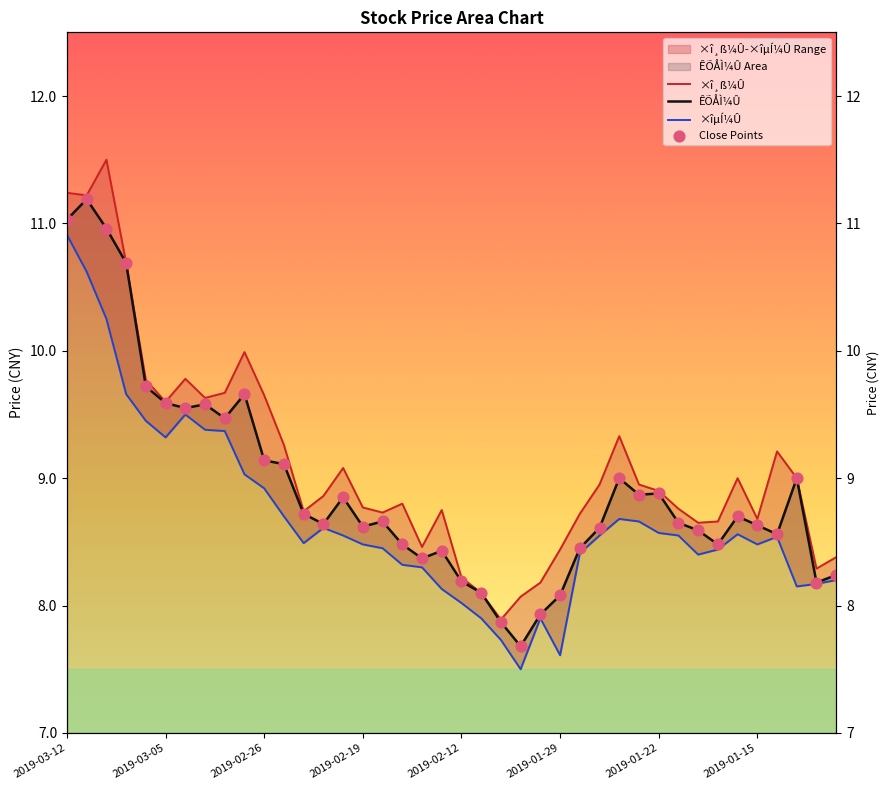

Which series has the widest spread of Y values?

×î¸ß¼Û